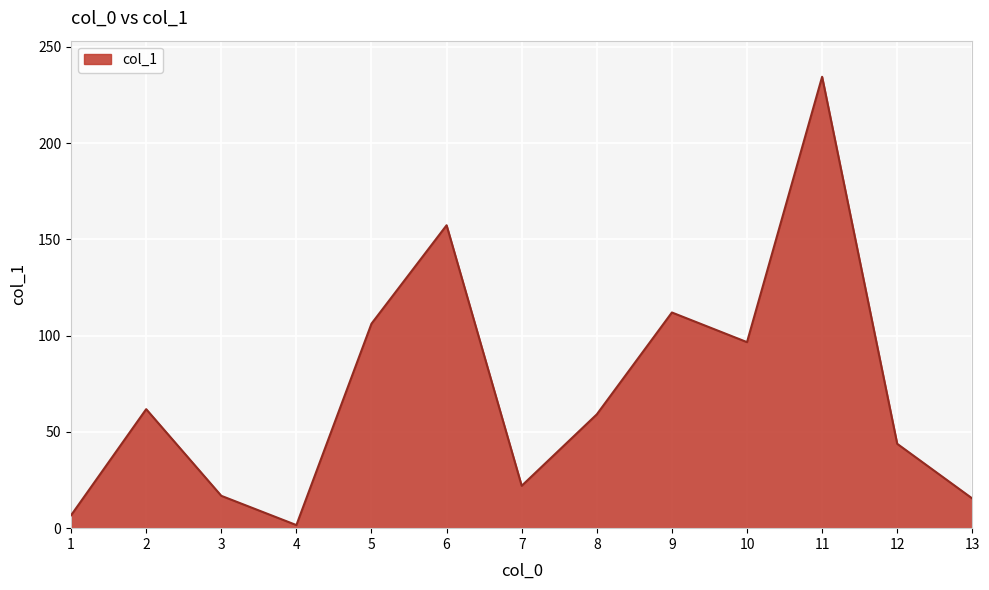

What is the difference between the maximum and minimum values?

232.8